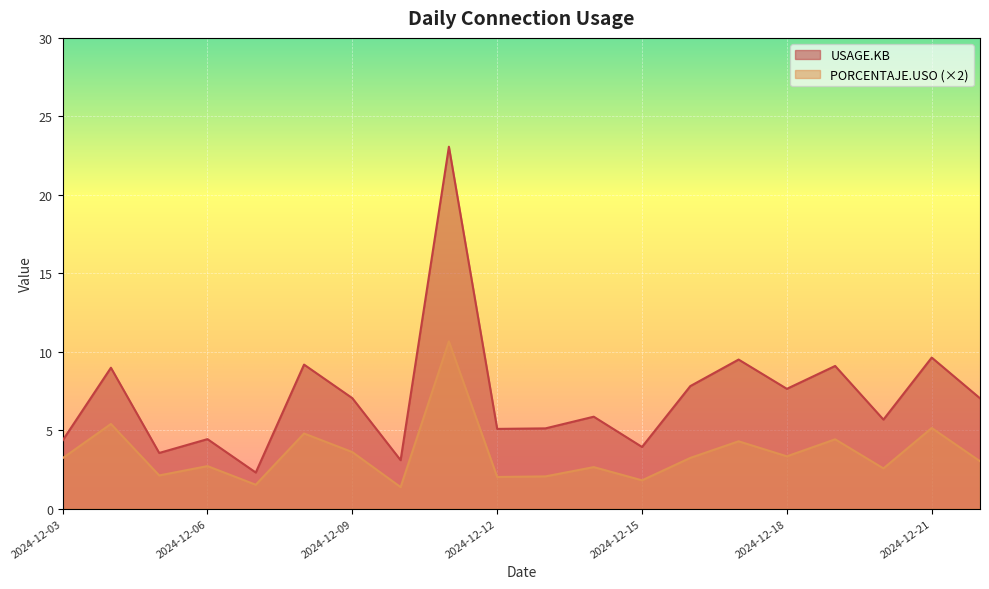

Reading left to right, what are all the values shown in this chart?

USAGE.KB: 4.3	9.0	3.5	4.4	2.3	9.2	7.0	3.1	23.1	5.1	5.1	5.9	3.9	7.8	9.5	7.6	9.1	5.7	9.6	7.0
PORCENTAJE.USO: 3.2	5.4	2.1	2.7	1.5	4.8	3.6	1.4	10.7	2.0	2.1	2.6	1.8	3.2	4.3	3.3	4.4	2.6	5.1	3.0